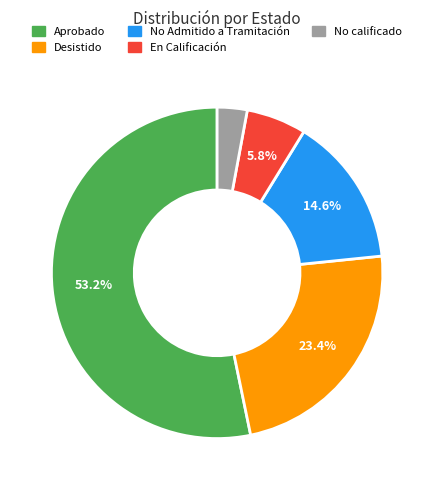

Which slice is the largest?

Aprobado